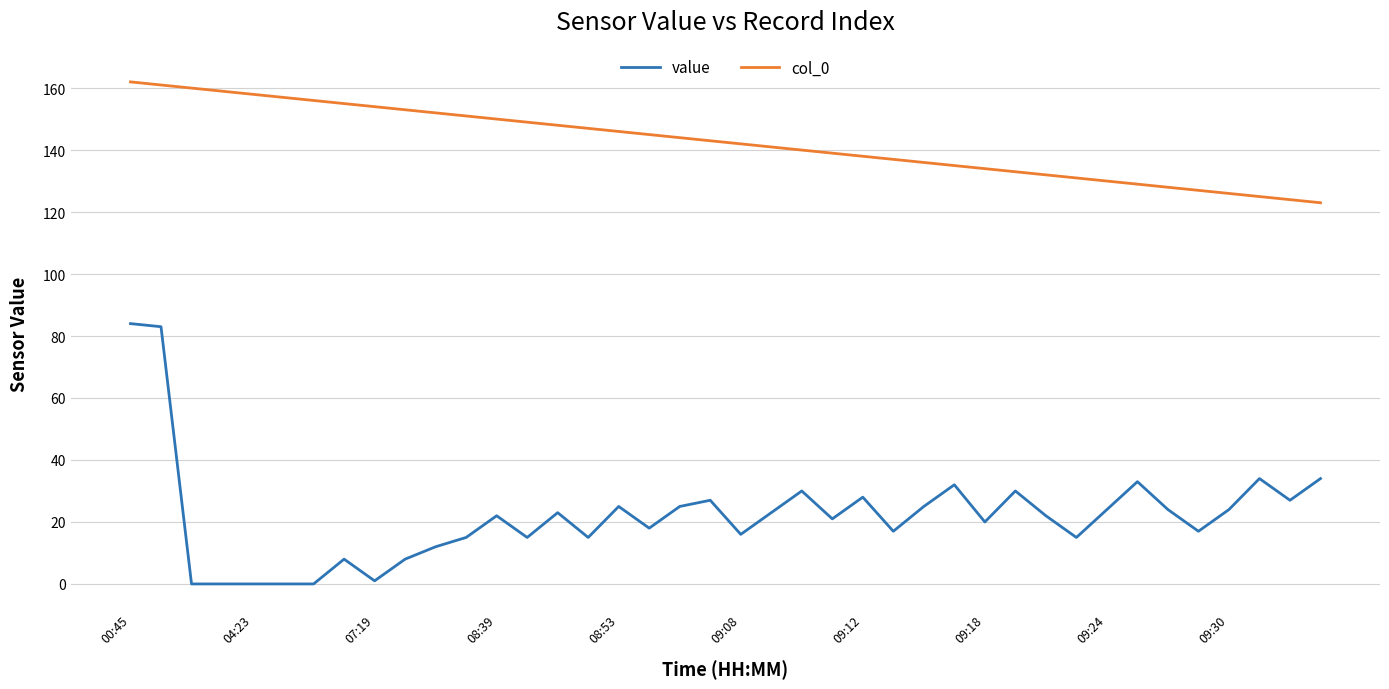

Which series has the largest range (max minus min)?

value